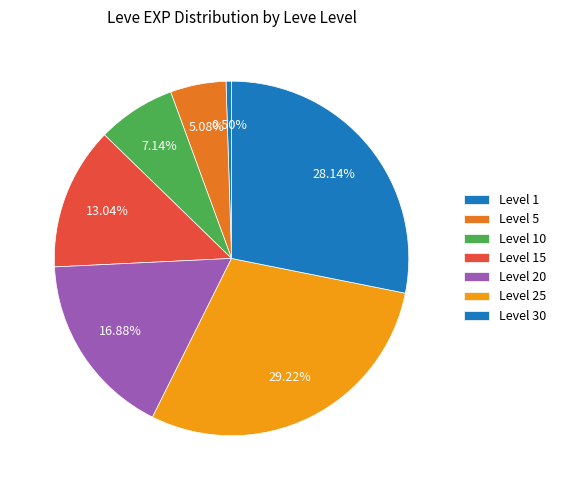

Count the number of slices in the pie.

7